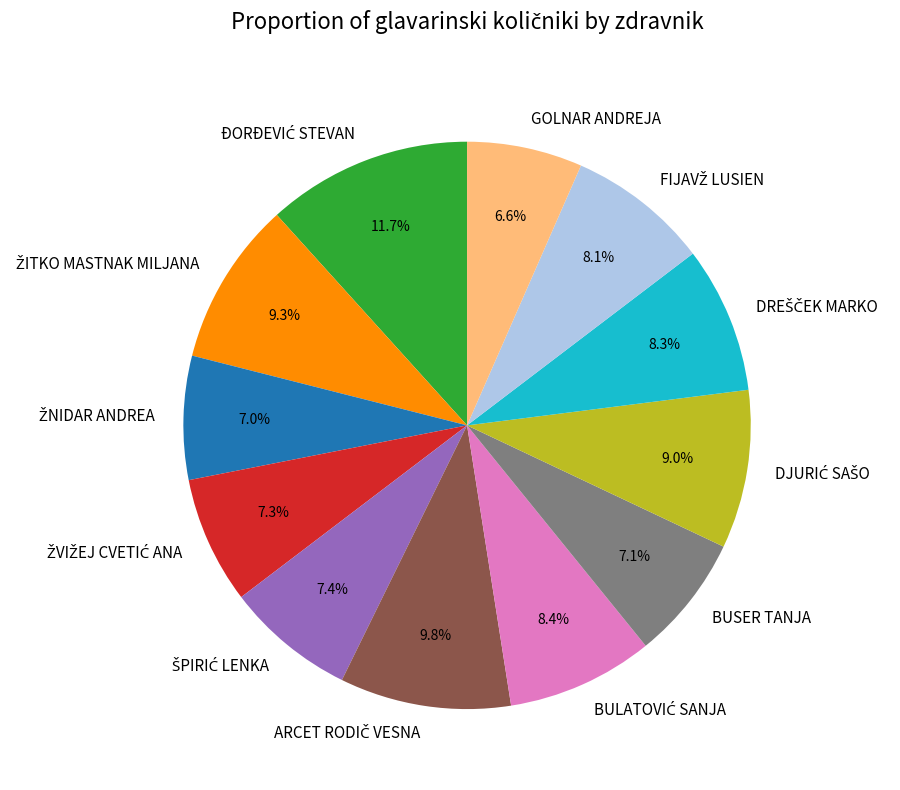

Is there any slice that represents more than half of the pie?

No